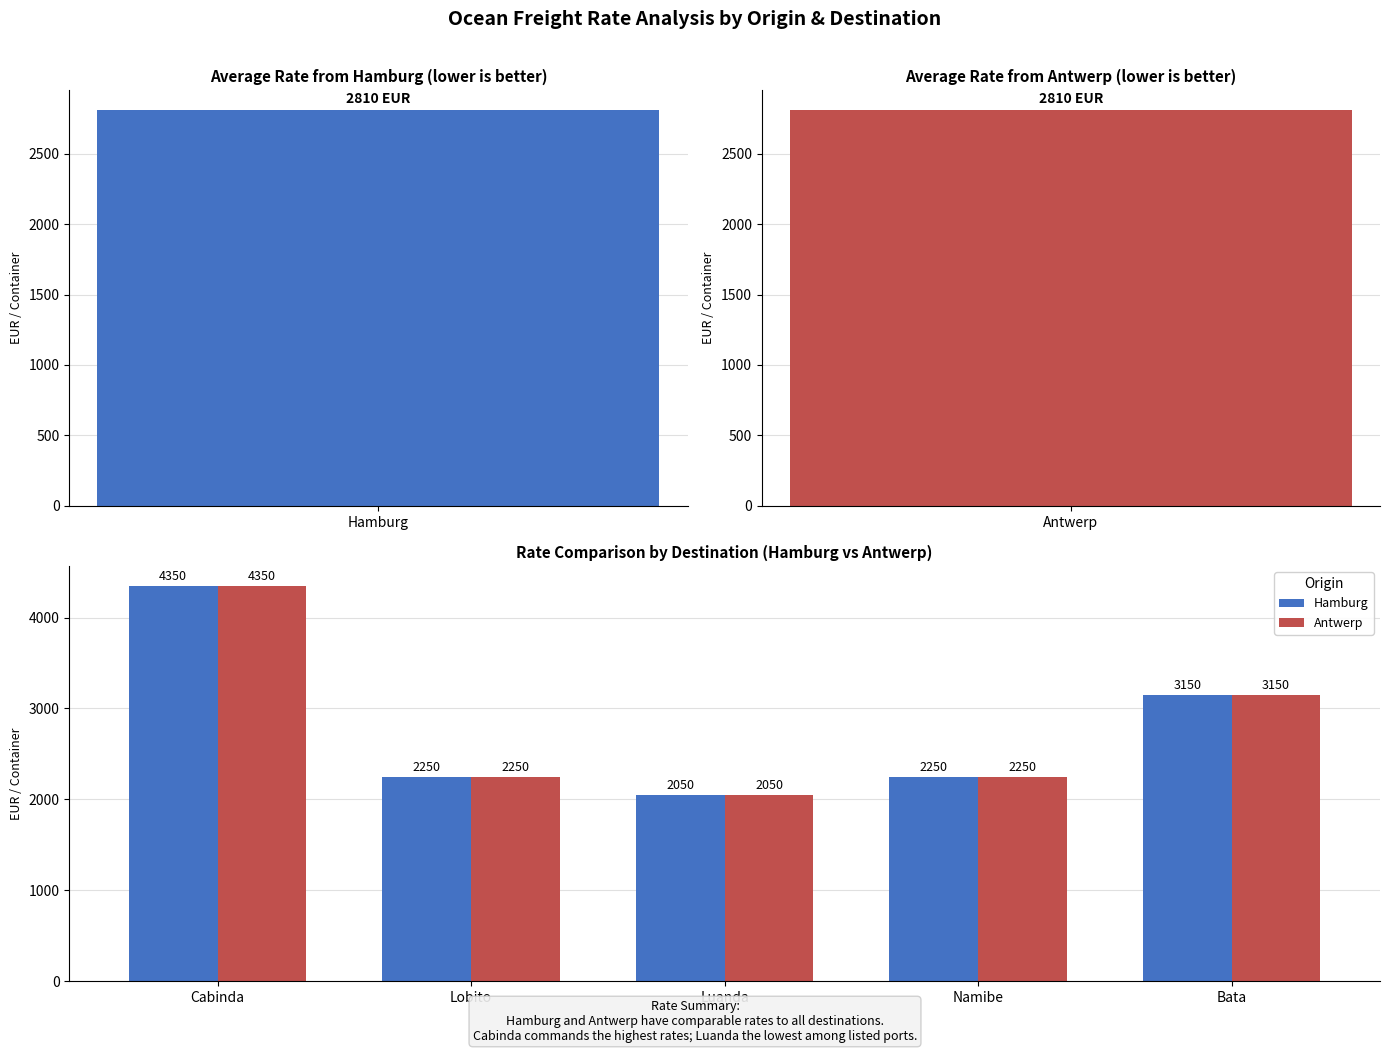

Reading left to right, transcribe all the data shown in this chart.

Hamburg: 4350	2250	2050	2250	3150
Antwerp: 4350	2250	2050	2250	3150